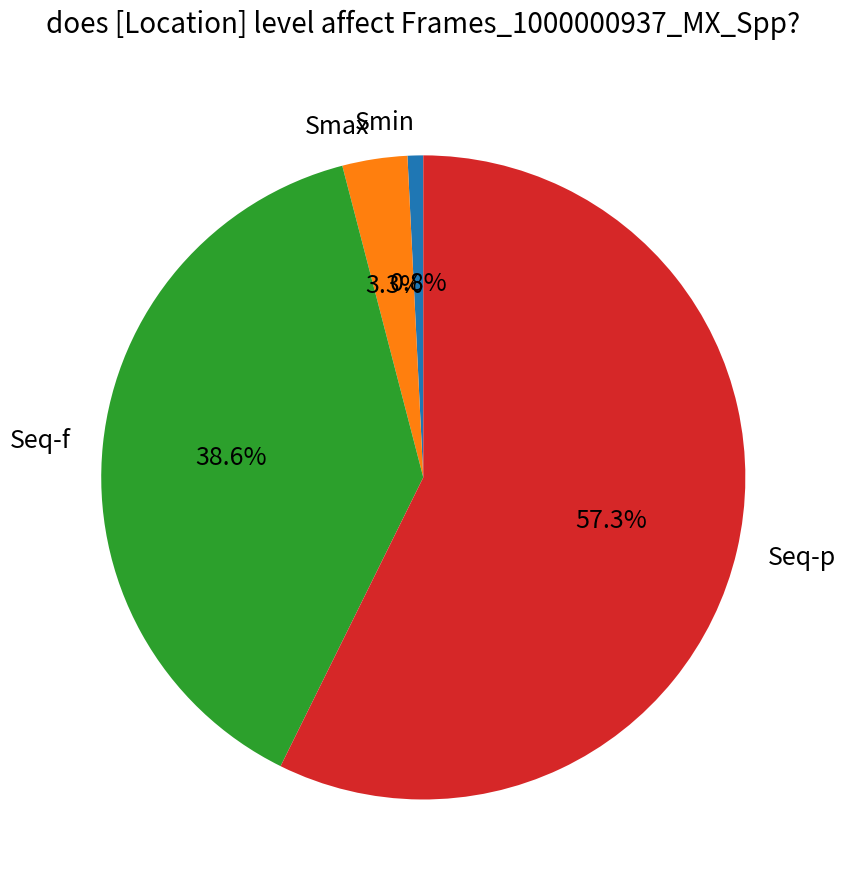

To the nearest percent, what portion does Seq-f represent?

39%